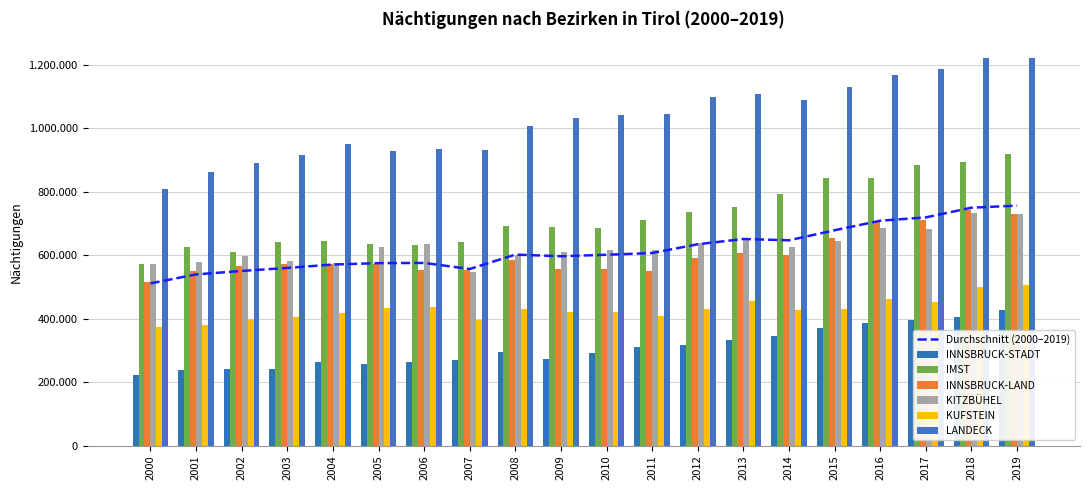

Does the chart contain any negative values?

No